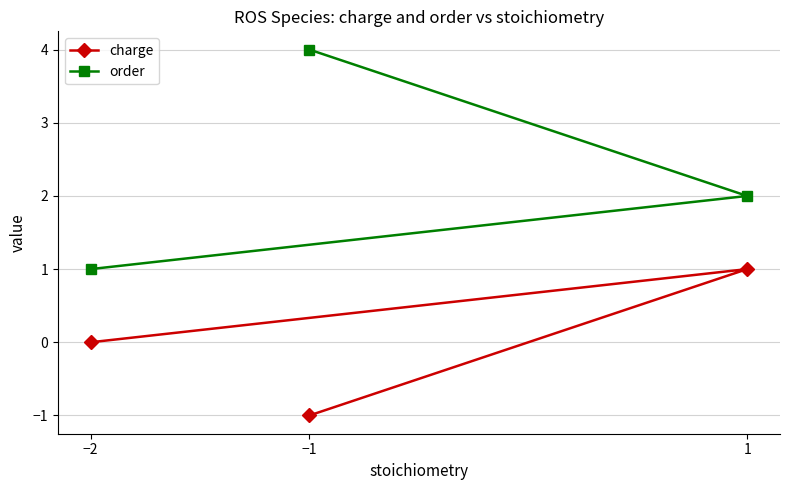

What is the spread (max minus min) of values at −2?

1